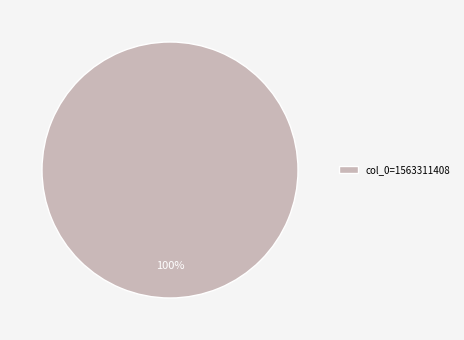

How many segments does this pie chart have?

1